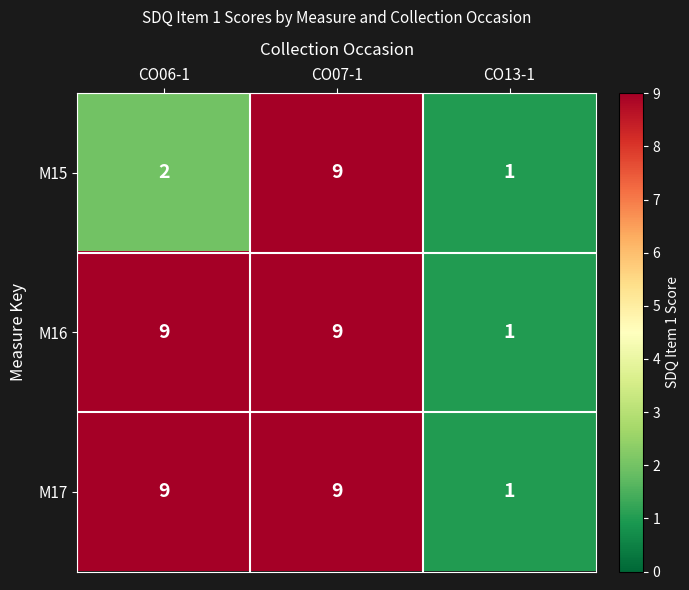

Rank the categories by M15 value from highest to lowest.

CO07-1, CO06-1, CO13-1